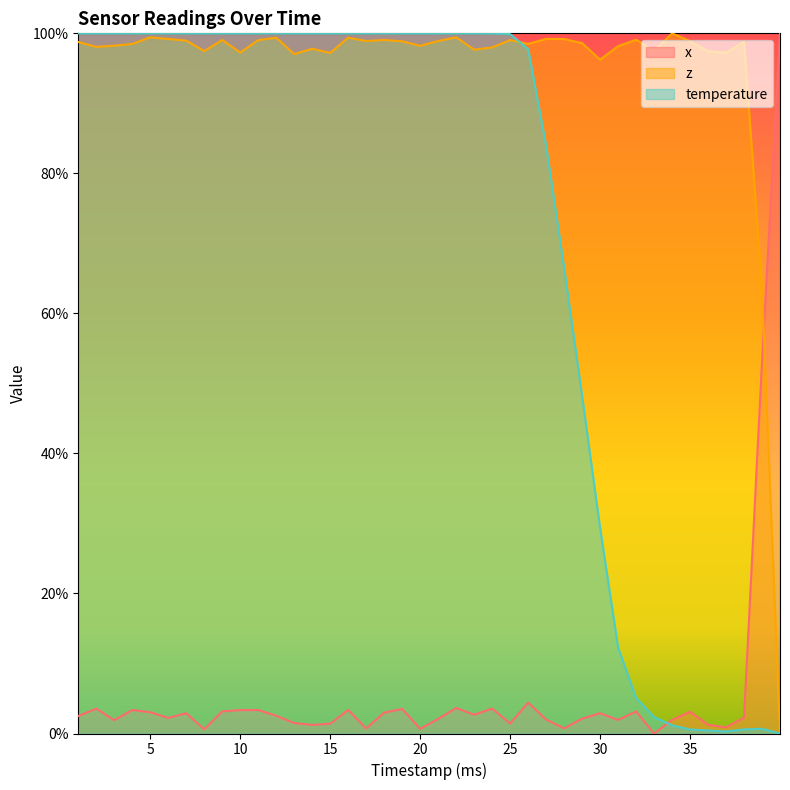

Does the chart display data point markers on the line(s)?

No